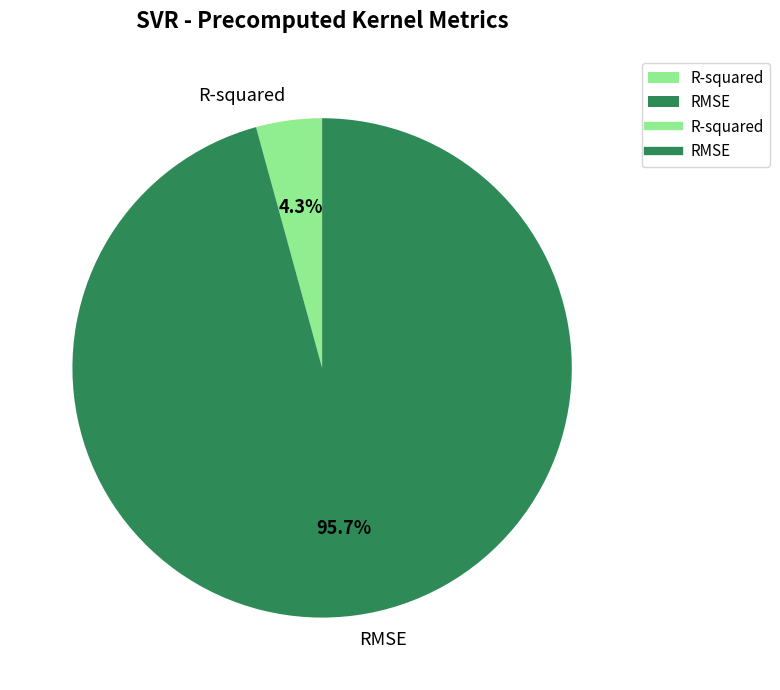

What percentage is NOT represented by R-squared?

95.7%